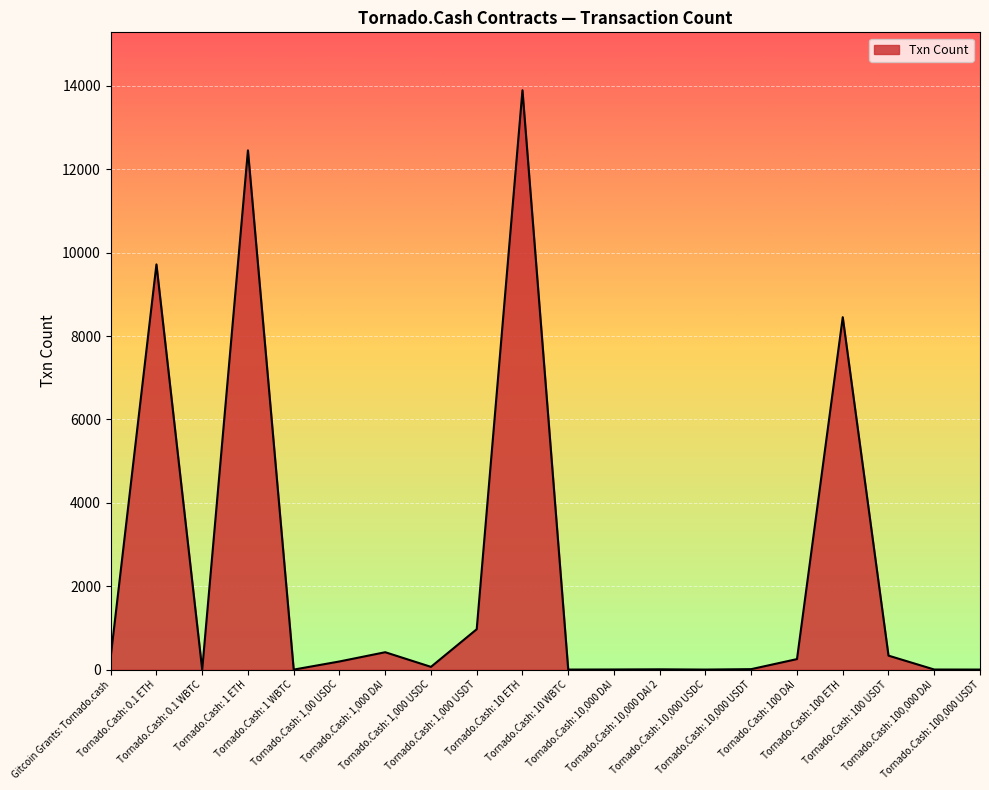

What is the change in value from Tornado.Cash: 1,000 USDT to Tornado.Cash: 100,000 USDT?

-967